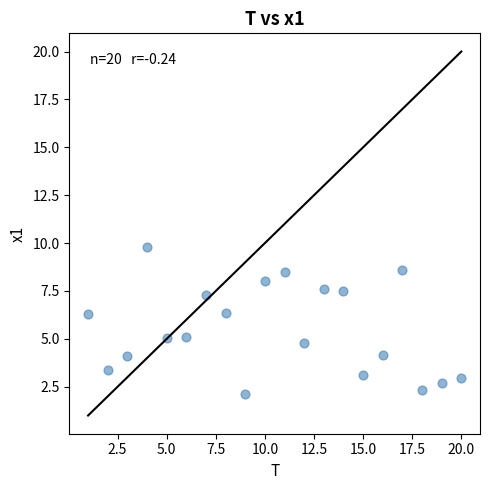

What is the range of Y values (max minus min)?

7.7